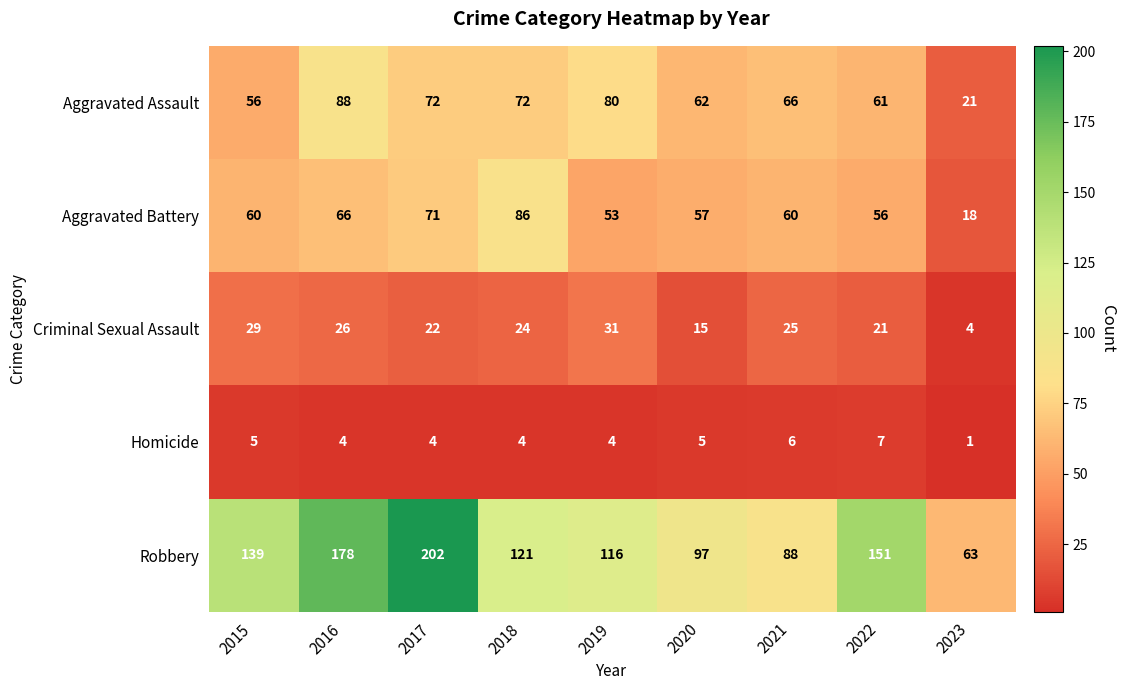

True or false: Aggravated Battery has a value of 18 at 2023.

True